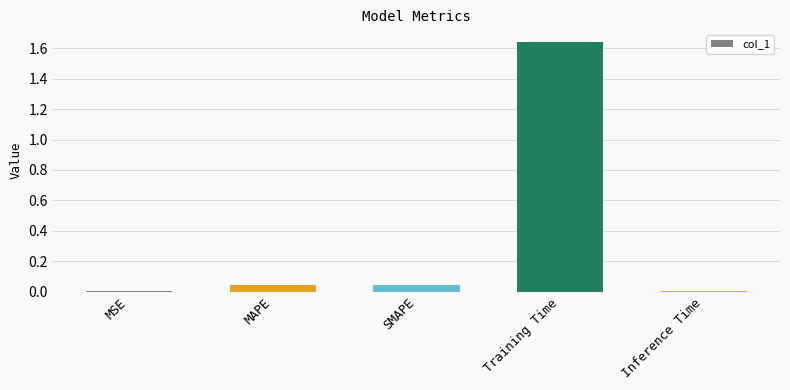

Are the bars horizontal?

No